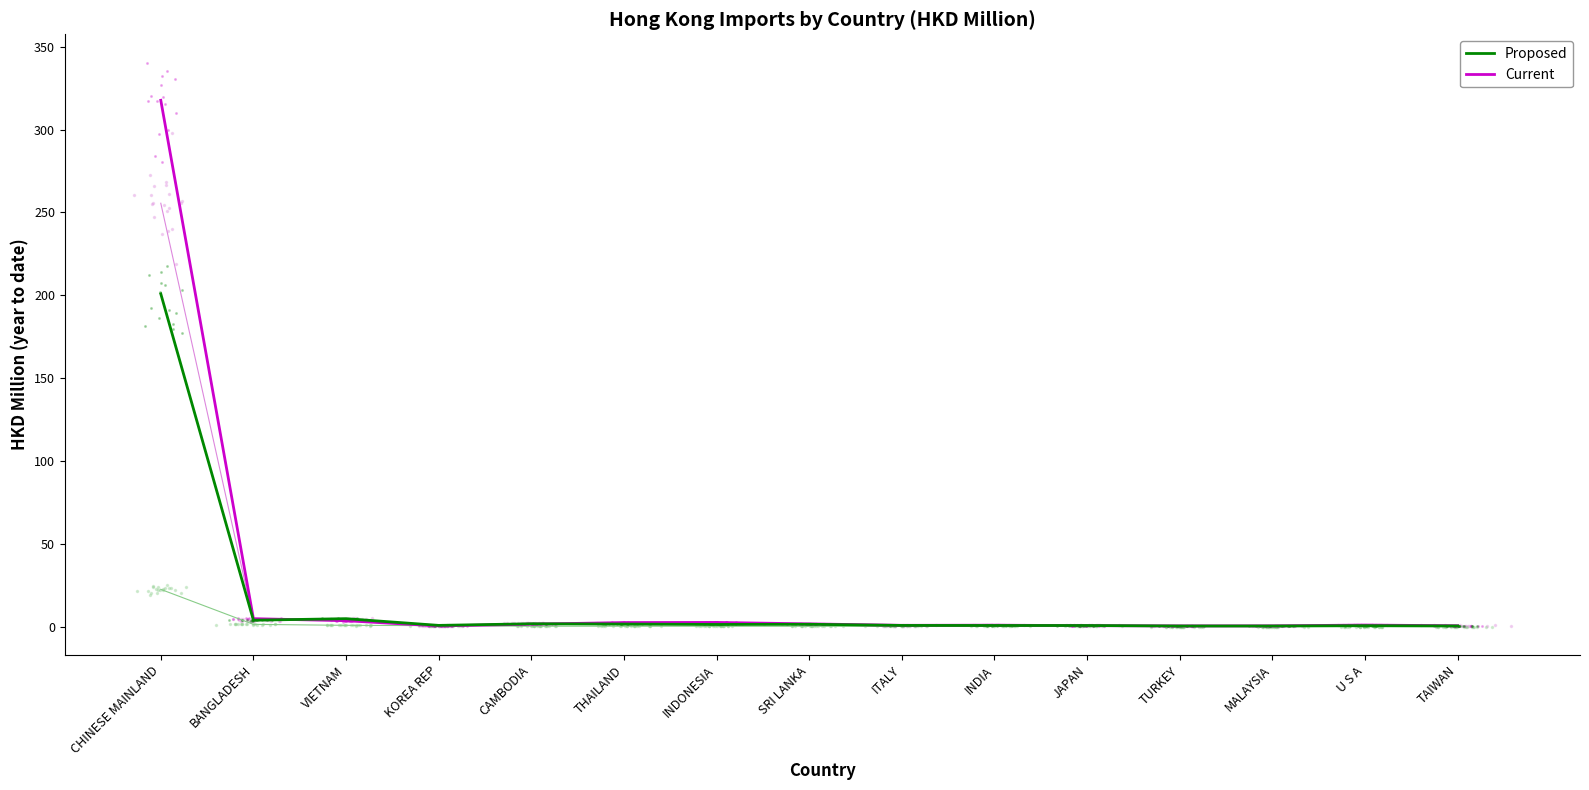

Reading right to left, extract all data points from this chart.

Current (2017): 0.6	1.0	0.5	0.5	0.6	0.9	0.8	1.7	2.6	2.5	1.5	0.5	3.6	4.8	317.6
Current (2018): 0.7	0.8	0.3	0.5	1.0	0.9	0.7	1.7	1.5	2.1	2.1	0.6	4.8	3.9	255.5
Proposed (2019): 0.4	0.6	0.4	0.4	0.7	0.7	0.8	1.5	1.3	1.6	1.8	0.8	4.8	3.9	200.8
Proposed (2020): 0.1	0.1	0.1	0.1	0.1	0.1	0.2	0.2	0.3	0.3	0.3	0.6	0.8	1.4	22.5